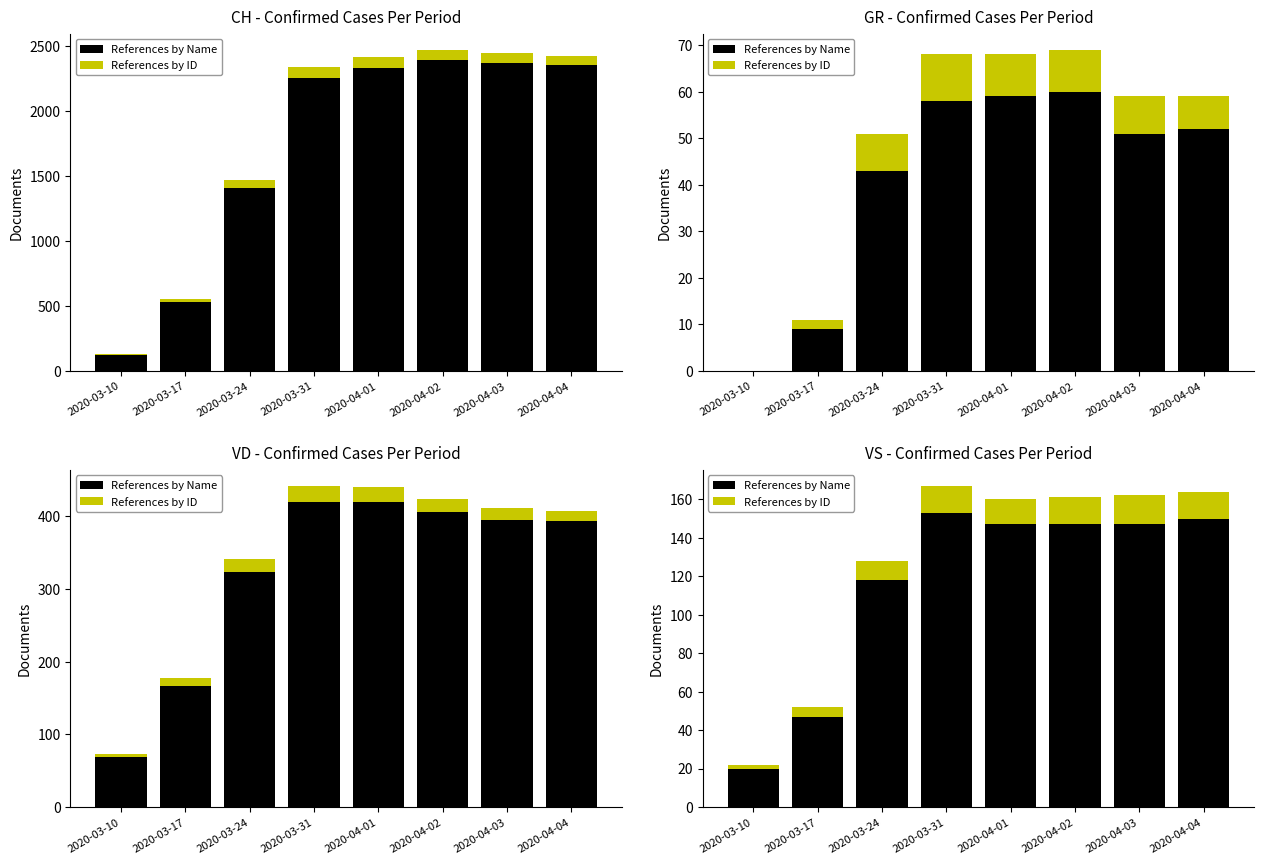

Rank the series at 2020-04-03 from lowest to highest value.

References by ID, References by Name